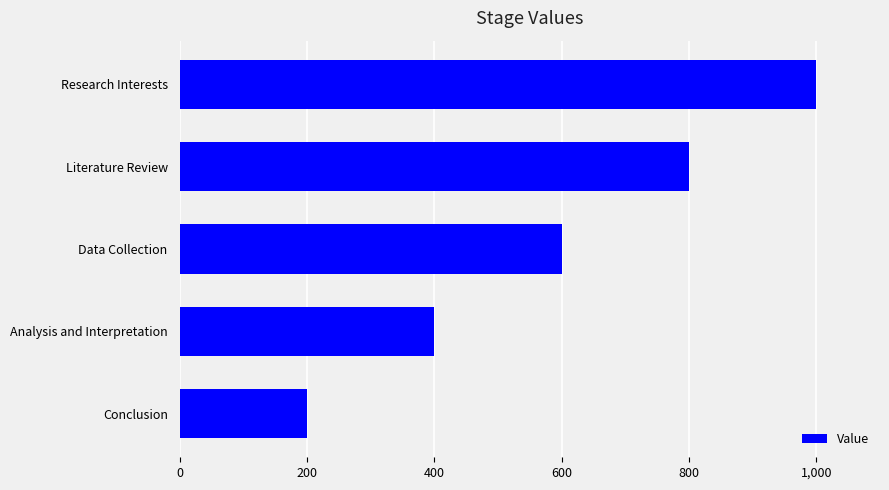

What is the smallest value displayed?

200